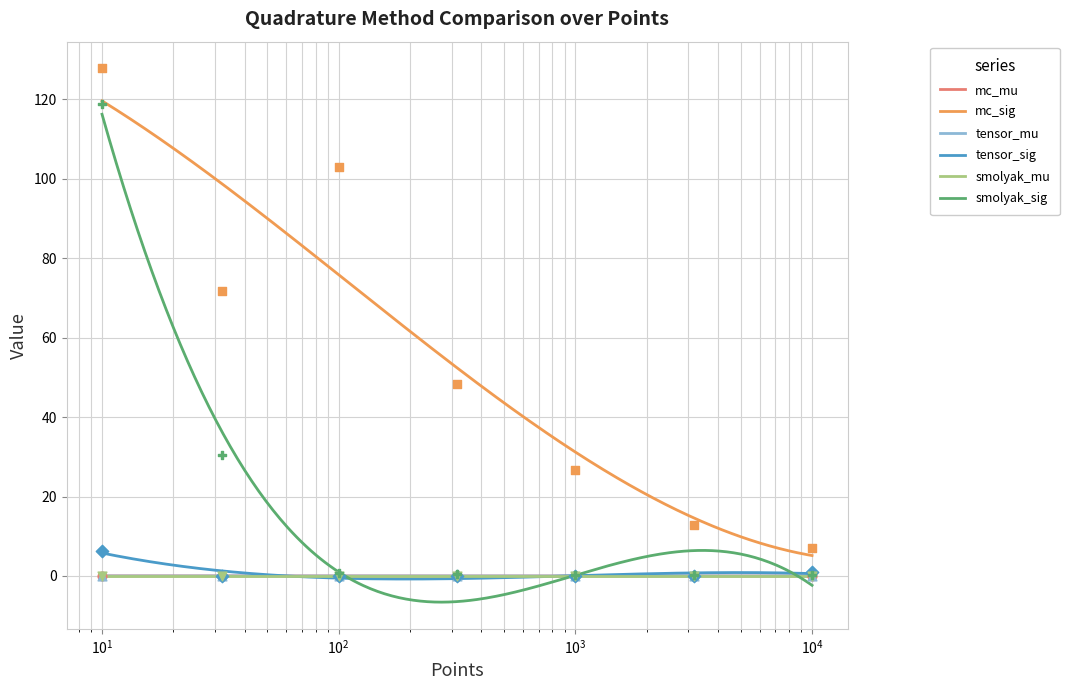

Which series reaches the maximum Y coordinate?

mc_sig